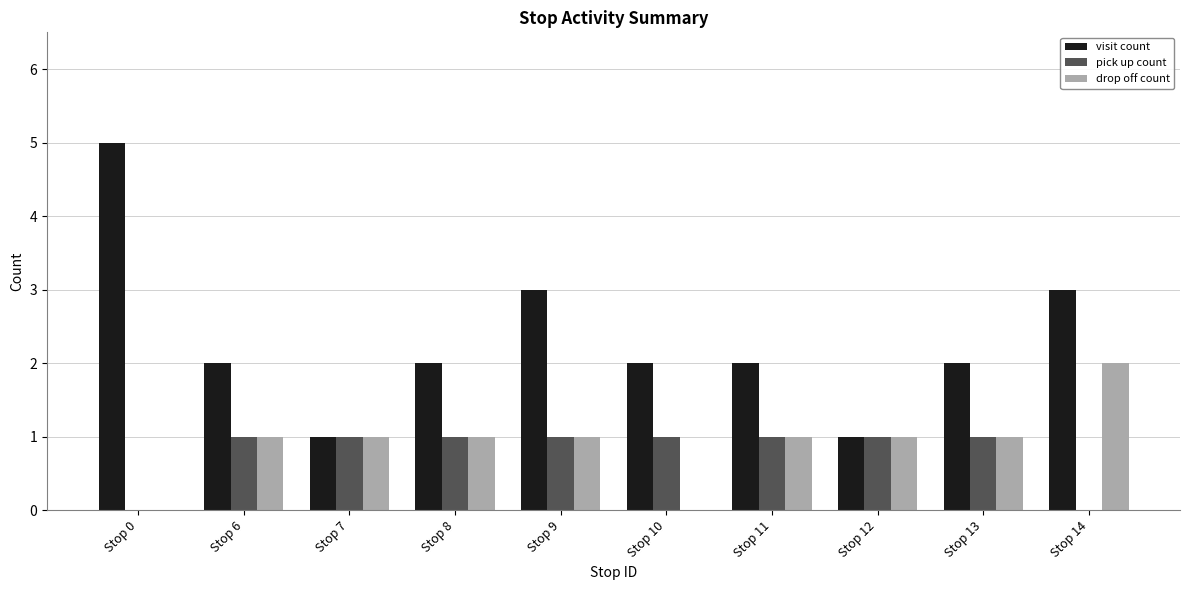

Reading right to left, extract all data points from this chart.

visit count: 3	2	1	2	2	3	2	1	2	5
pick up count: 0	1	1	1	1	1	1	1	1	0
drop off count: 2	1	1	1	0	1	1	1	1	0